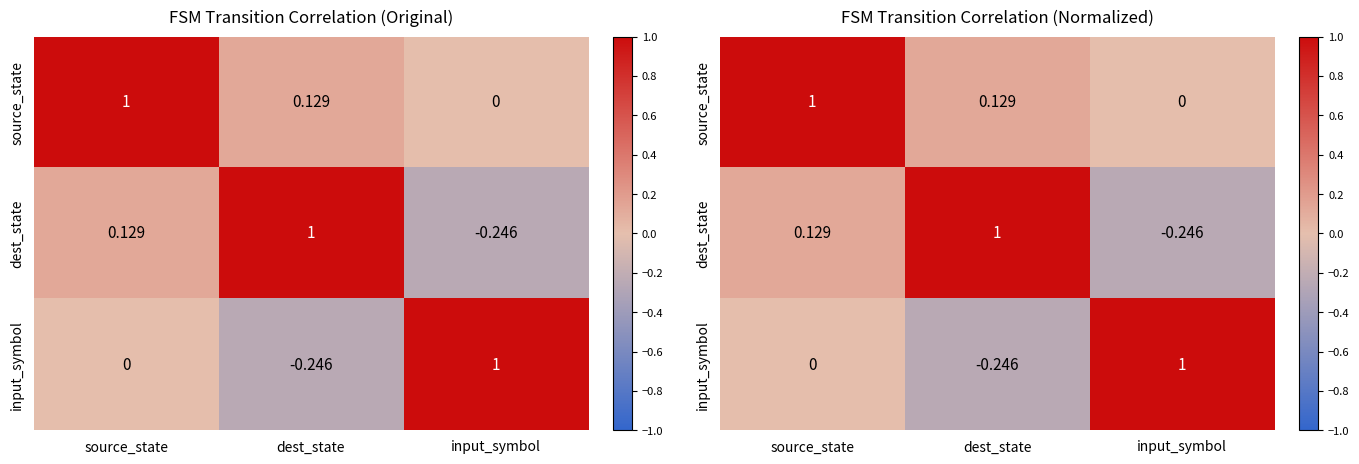

How many values in dest_state are above zero?

2